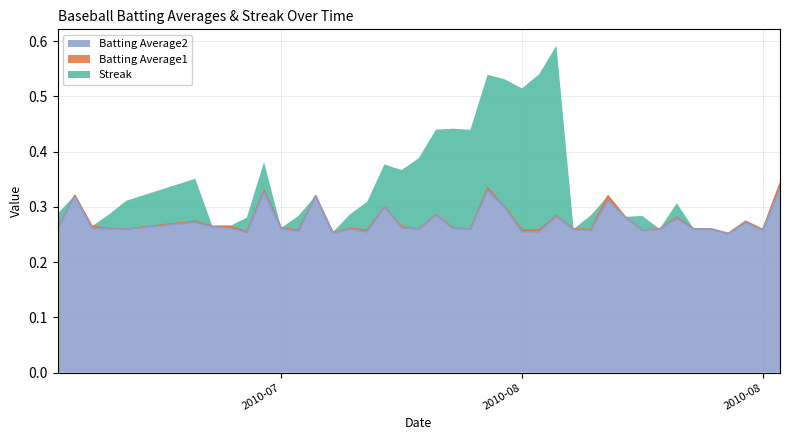

True or false: Batting Average2 and Batting Average1 cross at least once.

False